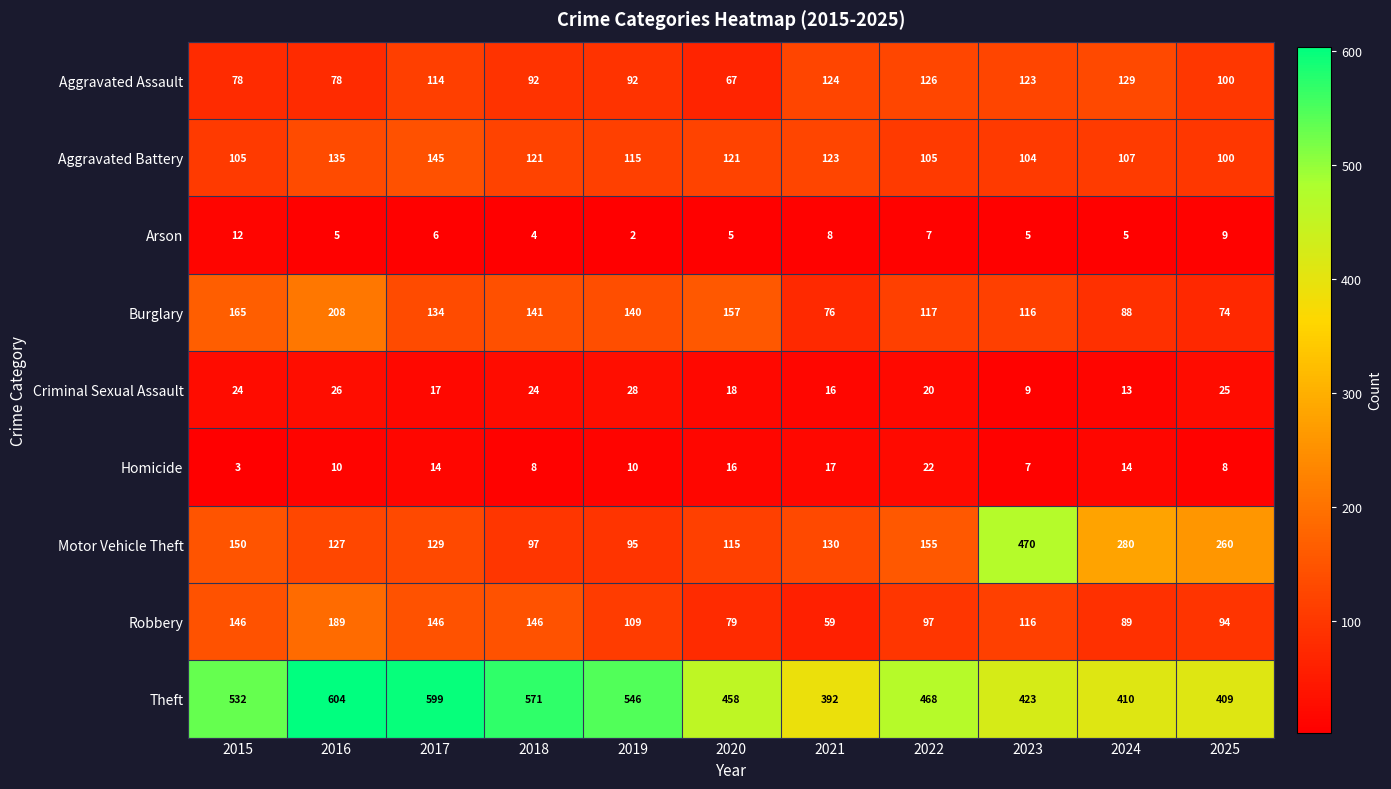

What is the sum of all Motor Vehicle Theft values?

2008